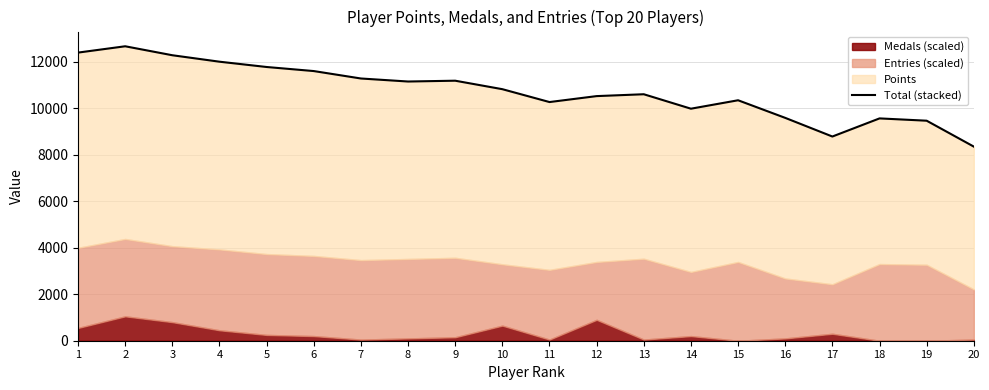

What is the difference between the values at 20 and 14?

1632